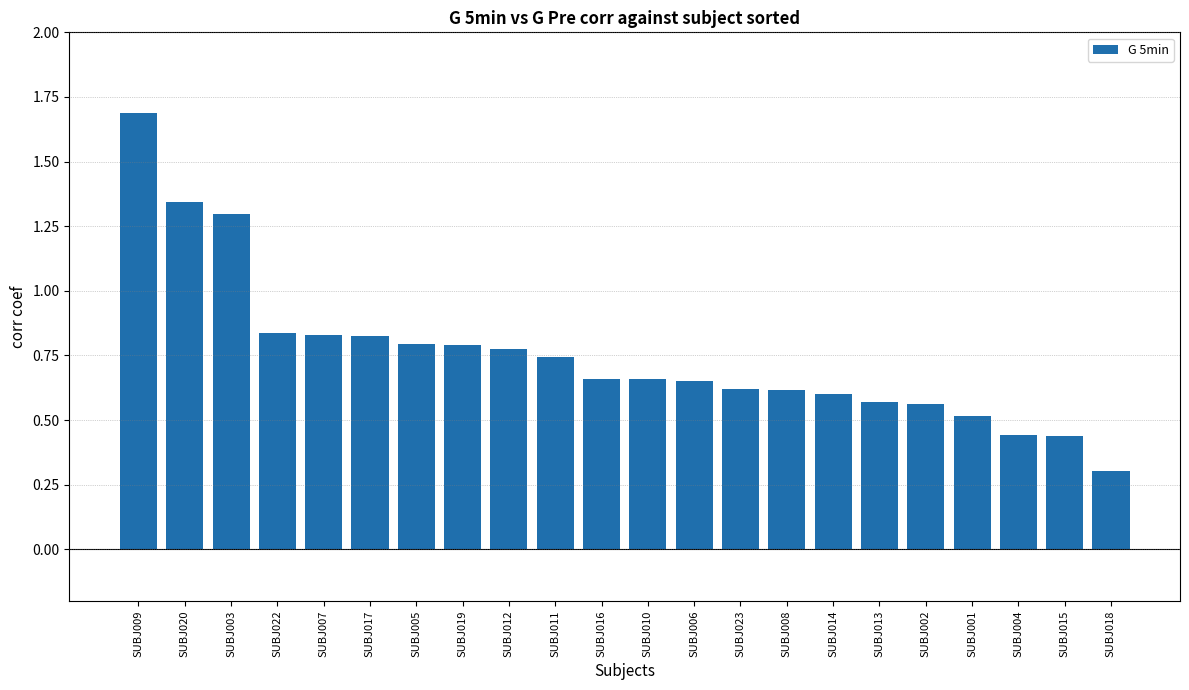

Between SUBJ022 and SUBJ023, which is larger?

SUBJ022